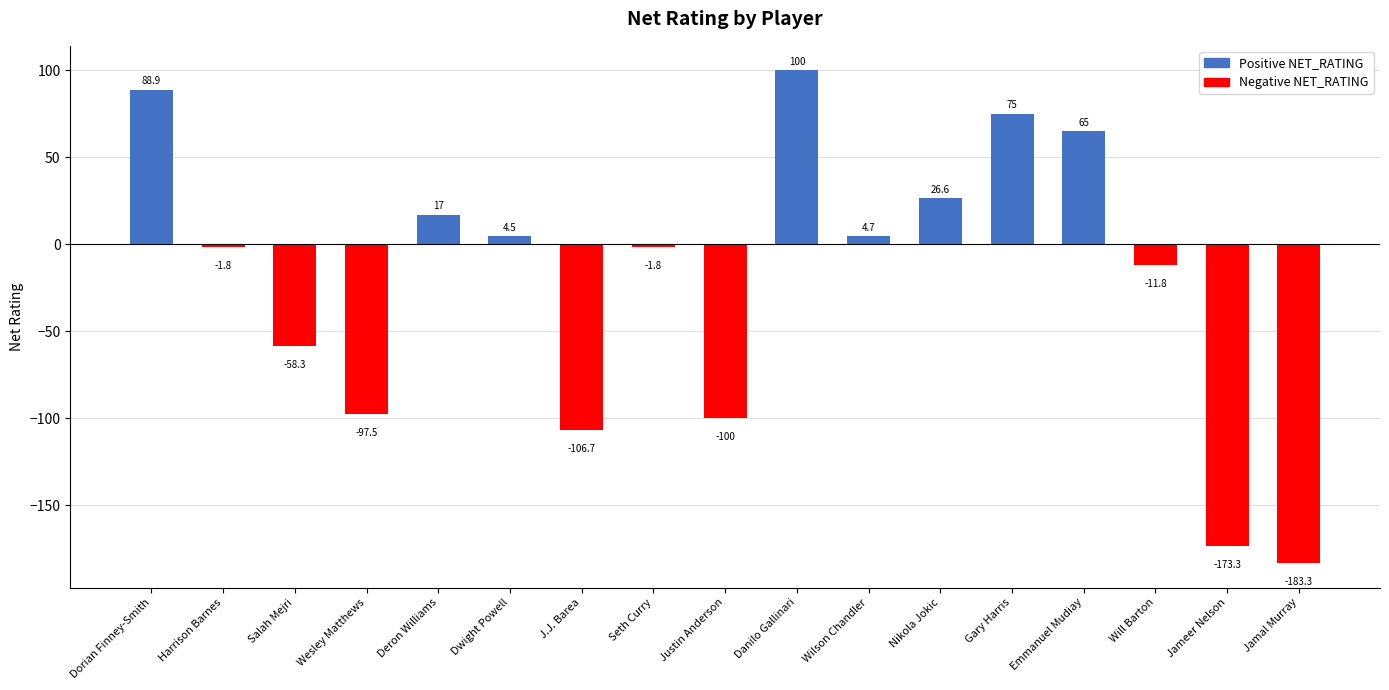

Reading left to right, transcribe all the data shown in this chart.

88.9	-1.8	-58.3	-97.5	17.0	4.5	-106.7	-1.8	-100.0	100.0	4.7	26.6	75.0	65.0	-11.8	-173.3	-183.3